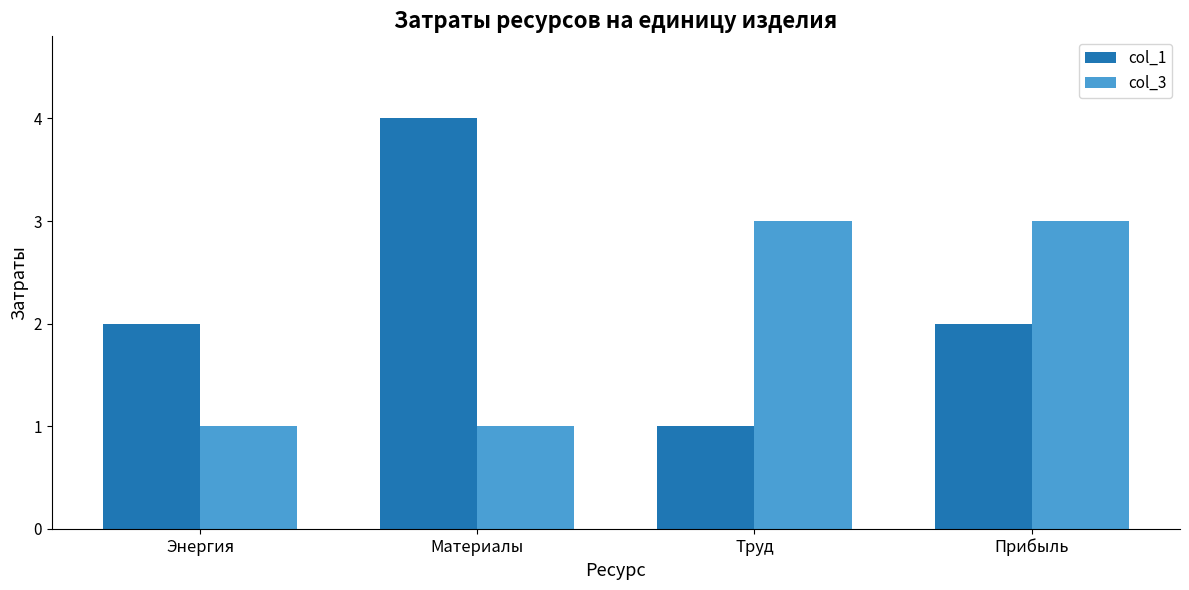

At which label does col_1 reach its peak?

Материалы